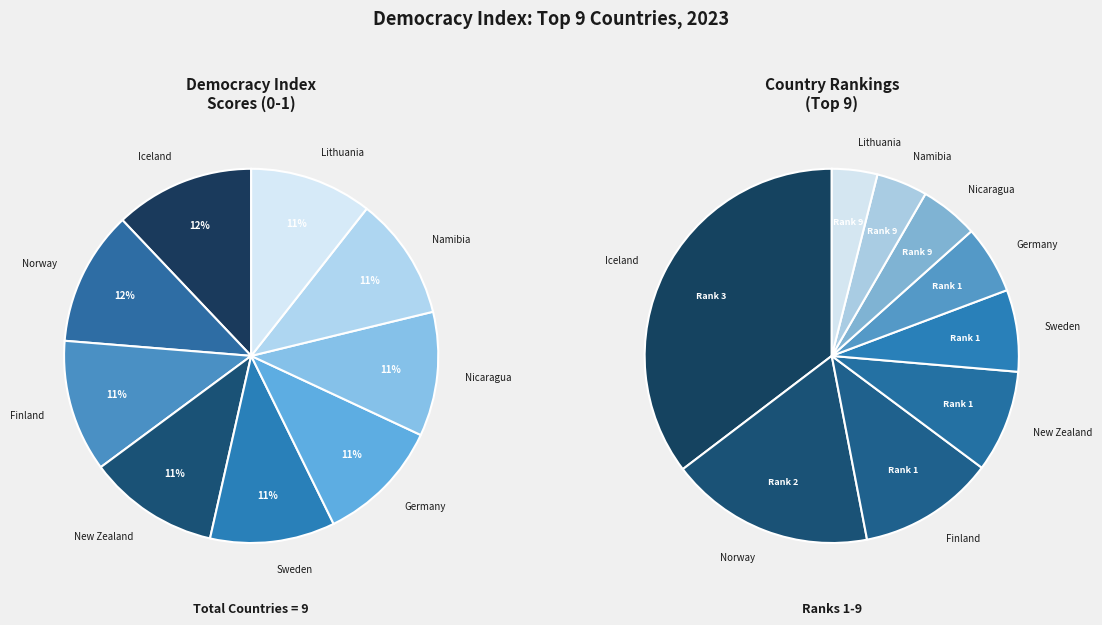

What portion of the pie excludes Finland?

88.6%